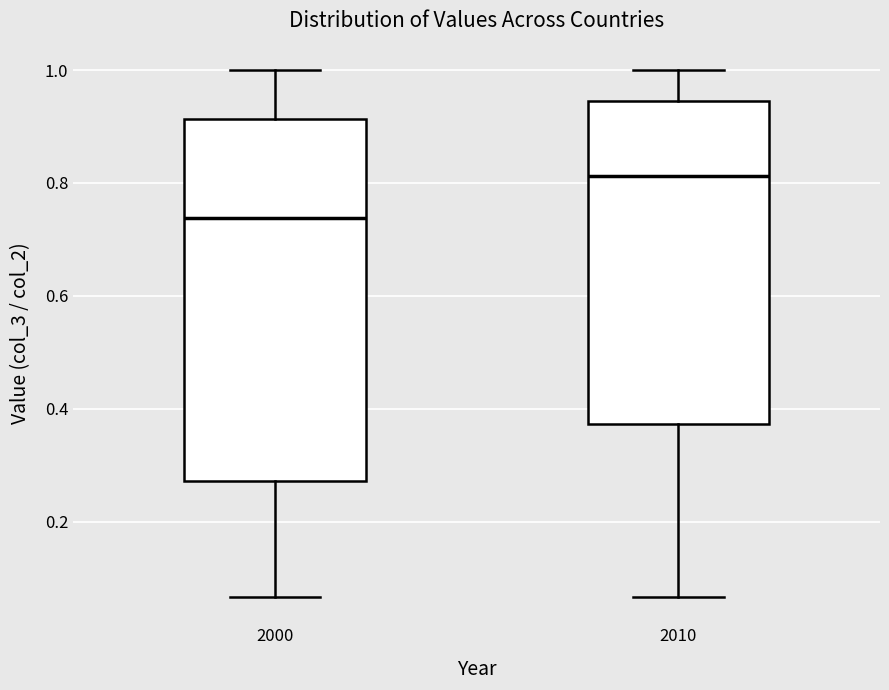

Comparing the boxes themselves (not the whiskers), which one is the tallest?

2000